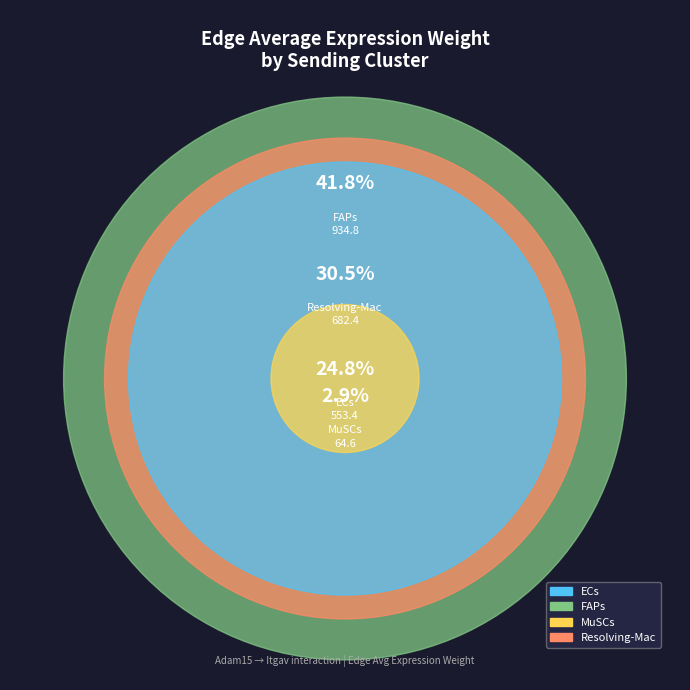

Combined, what portion of the pie is ECs and Resolving-Mac?

55.3%